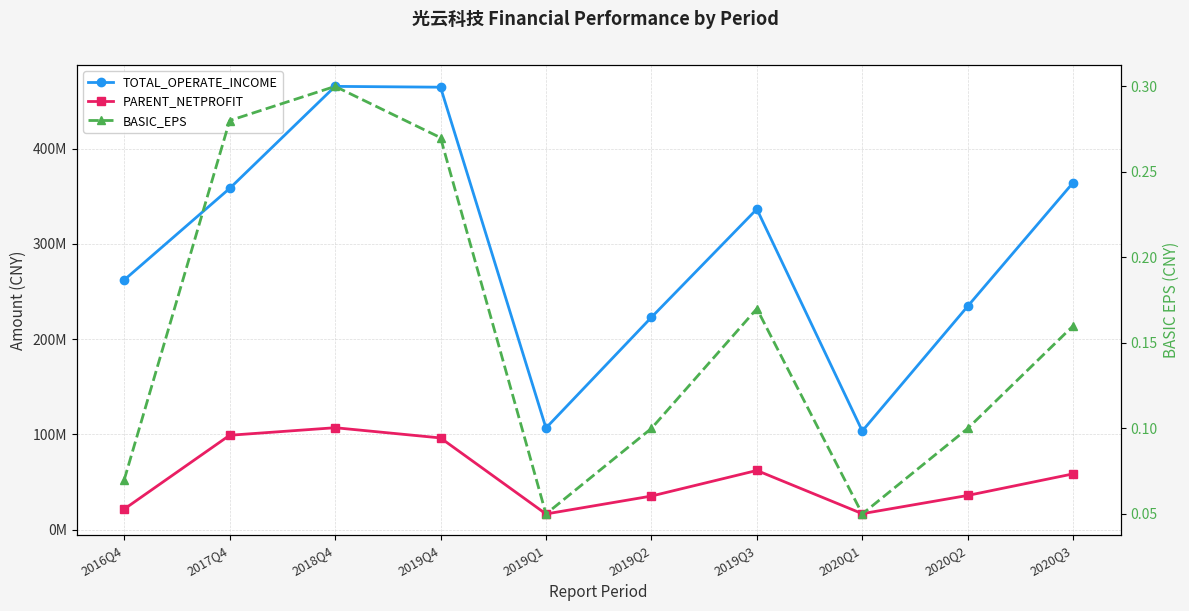

What is the label of the 3rd point from the right?

2020Q1